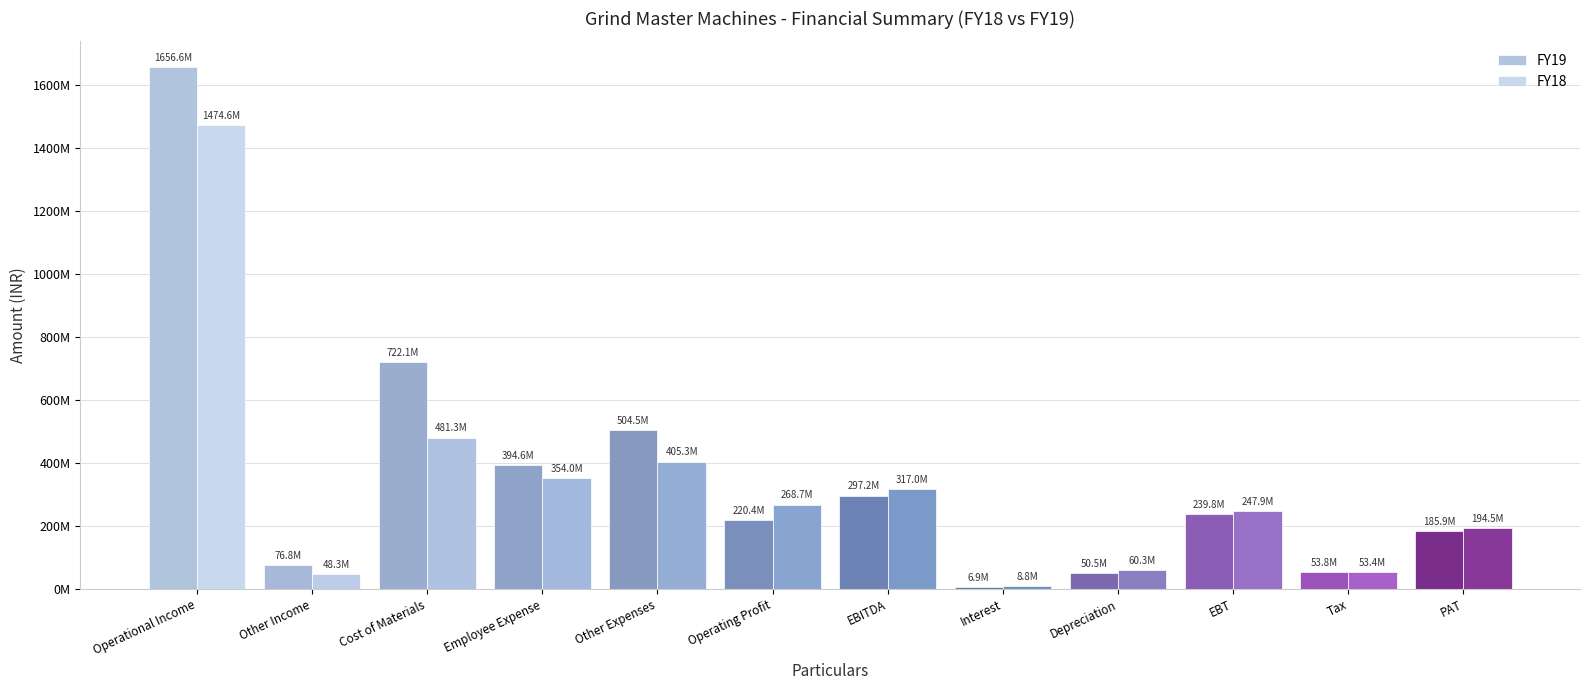

What is the spread (max minus min) of values at Operating Profit?

48336511